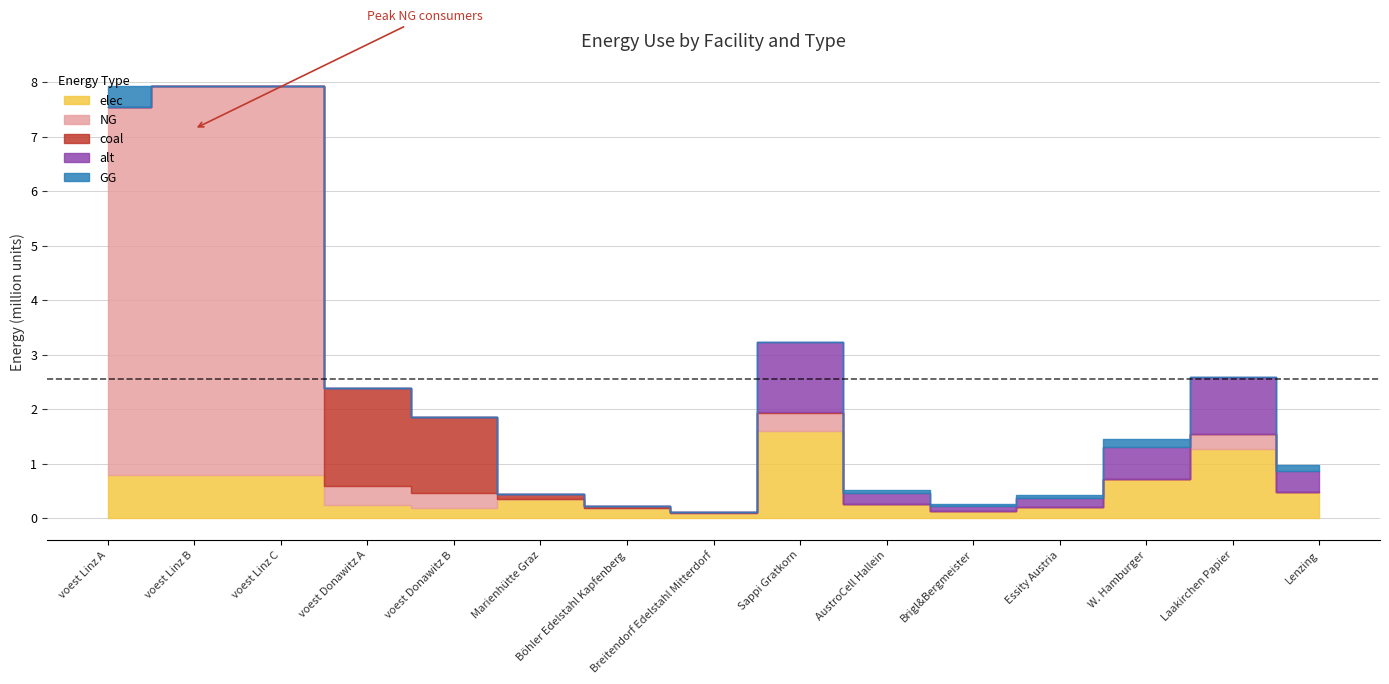

At which label does coal first exceed 4141?

voest Donawitz A